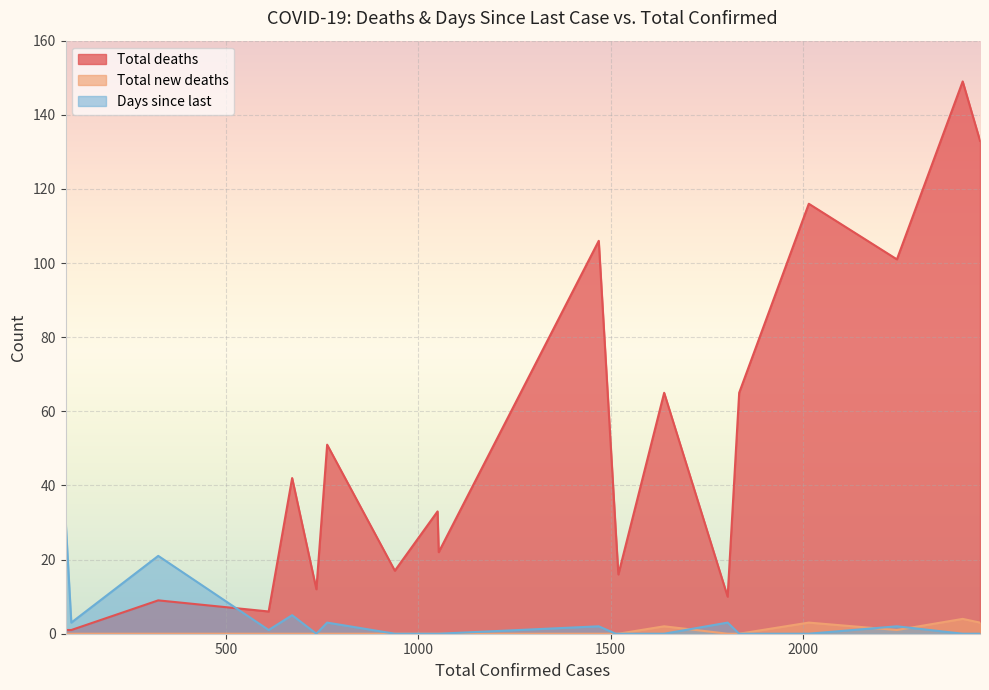

What is the value of the Total deaths point at the 20th from the left?

1